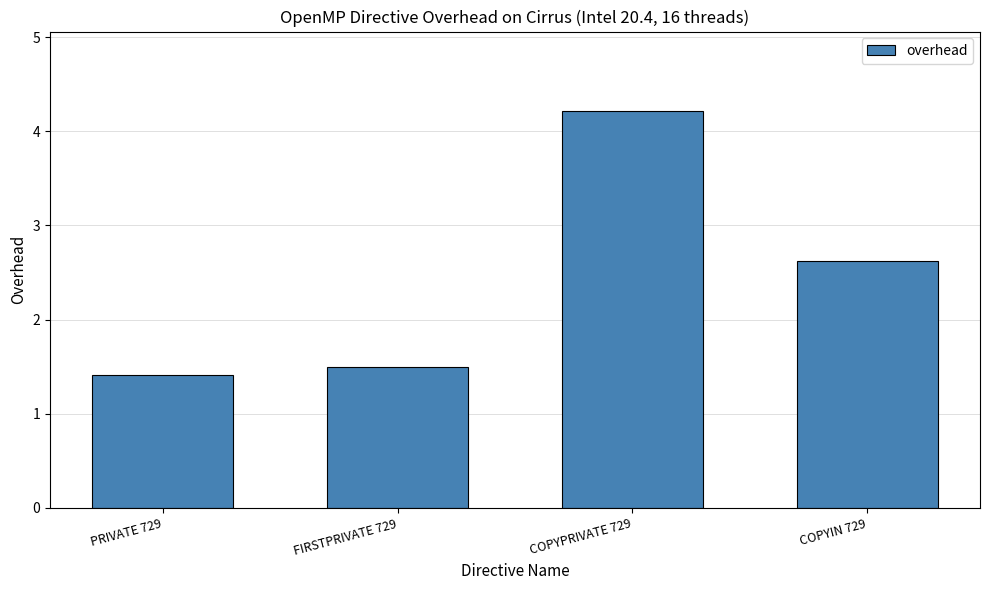

How many bars are there in total?

4